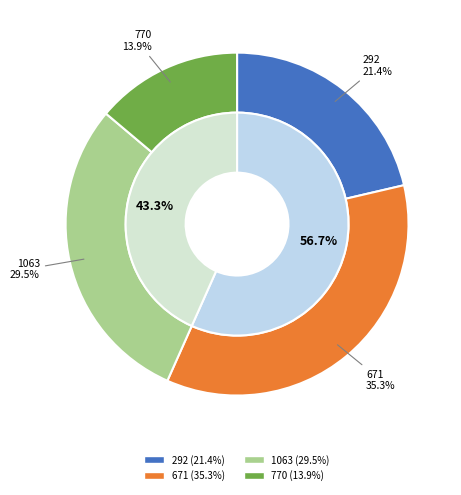

How many slices are in this pie chart?

4